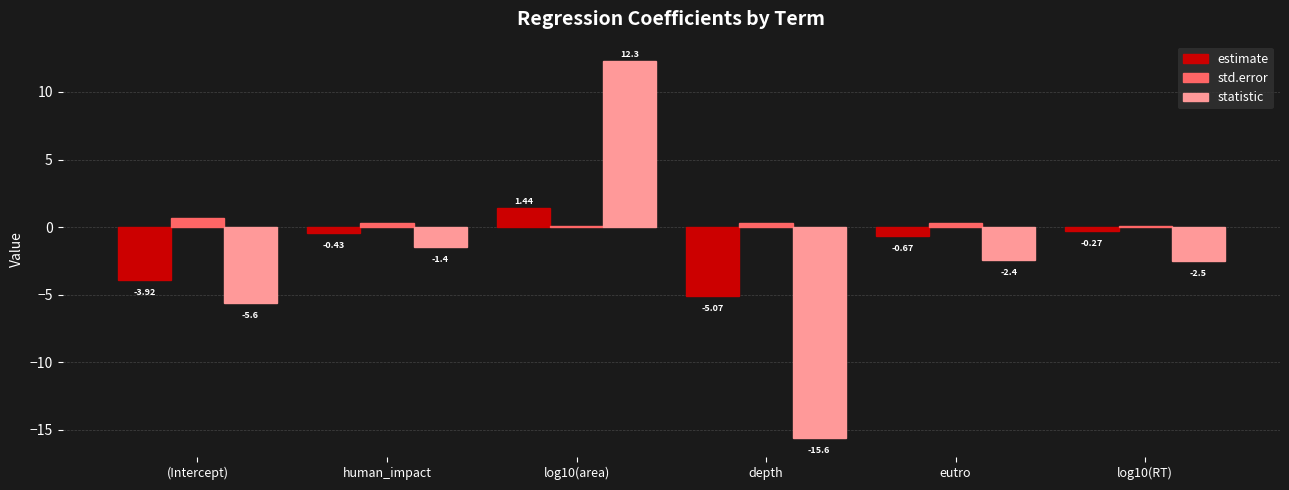

What is the spread (max minus min) of values at (Intercept)?

6.3